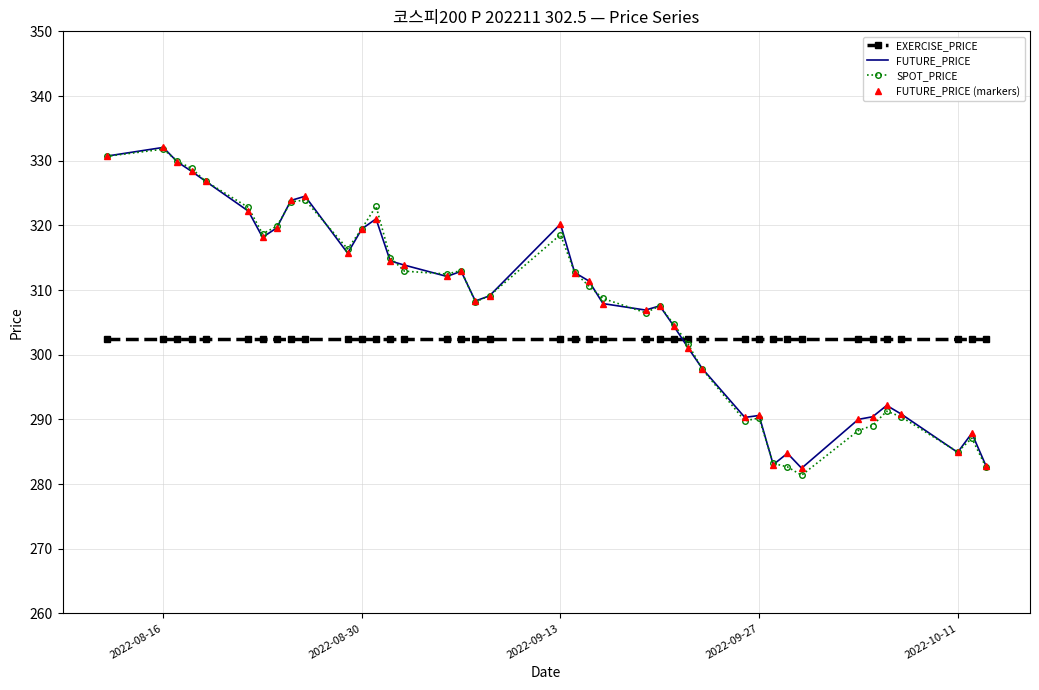

What is the minimum value shown in the chart?

281.4